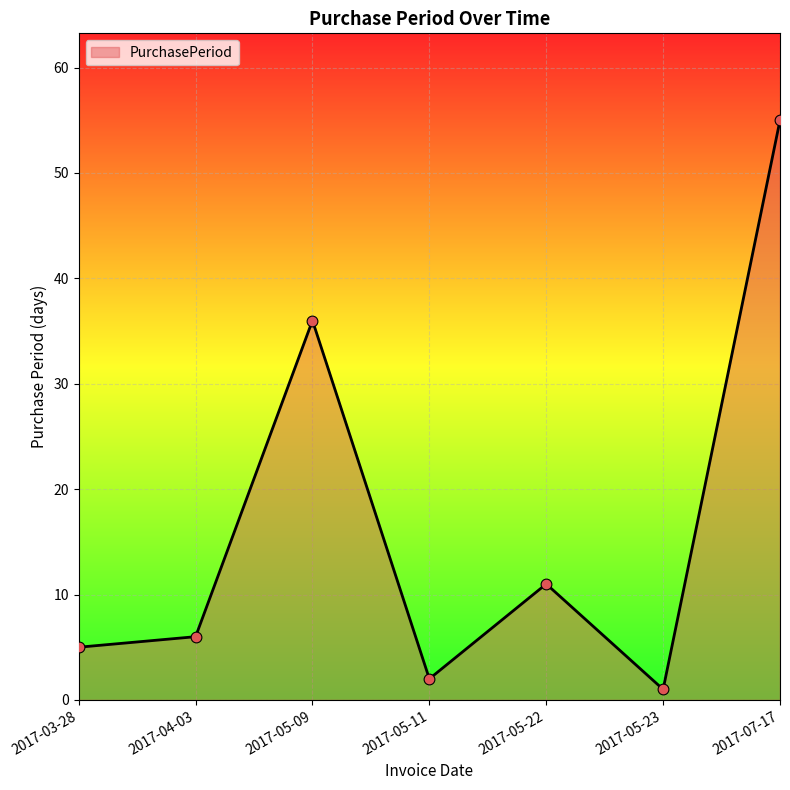

Which has a higher value, 2017-03-28 or 2017-05-11?

2017-03-28